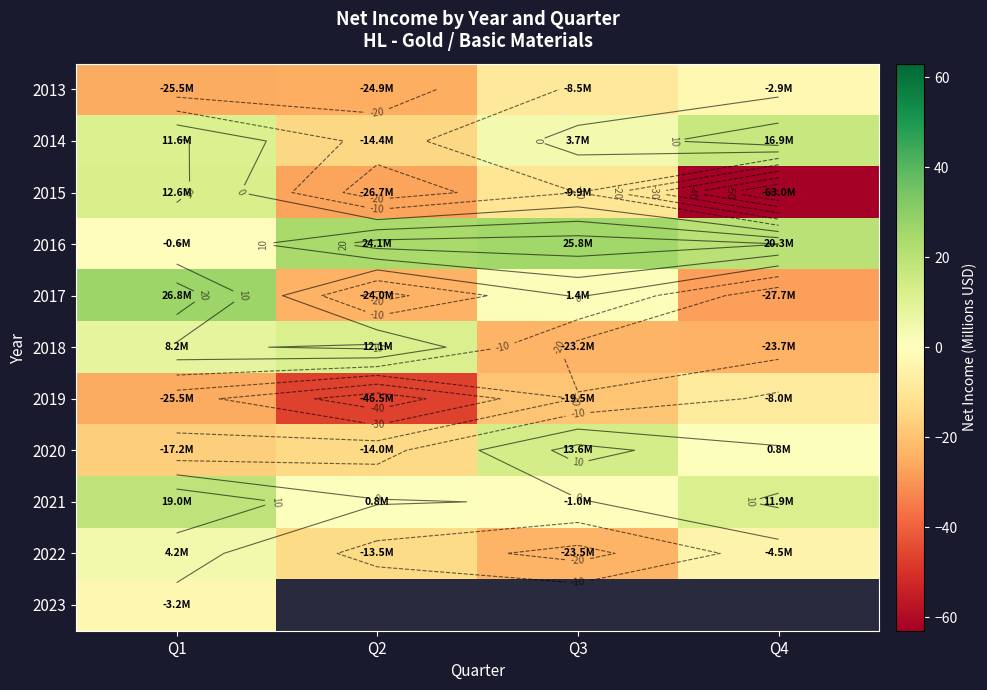

How many distinct data groups are displayed?

11